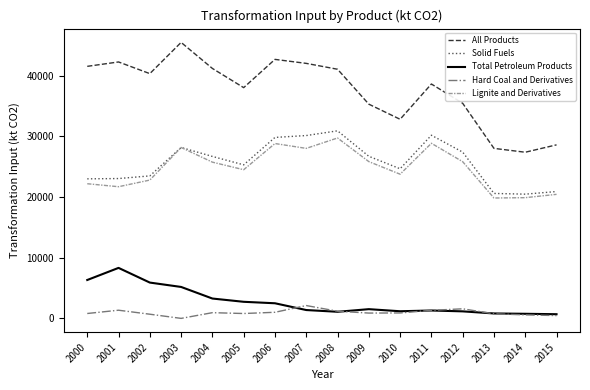

What is the spread (max minus min) of values at 2011?

37335.2